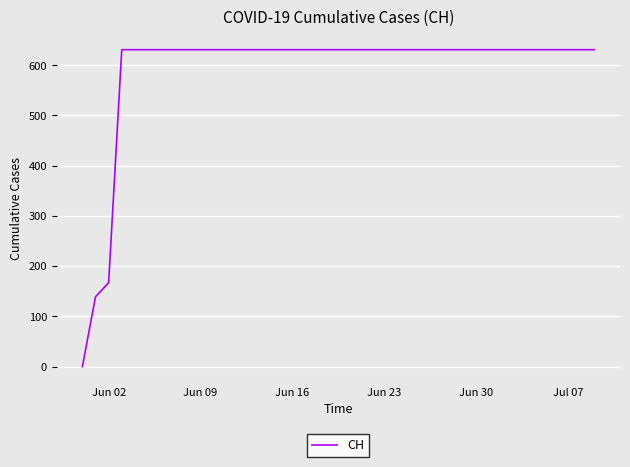

What is the maximum value shown in the chart?

631